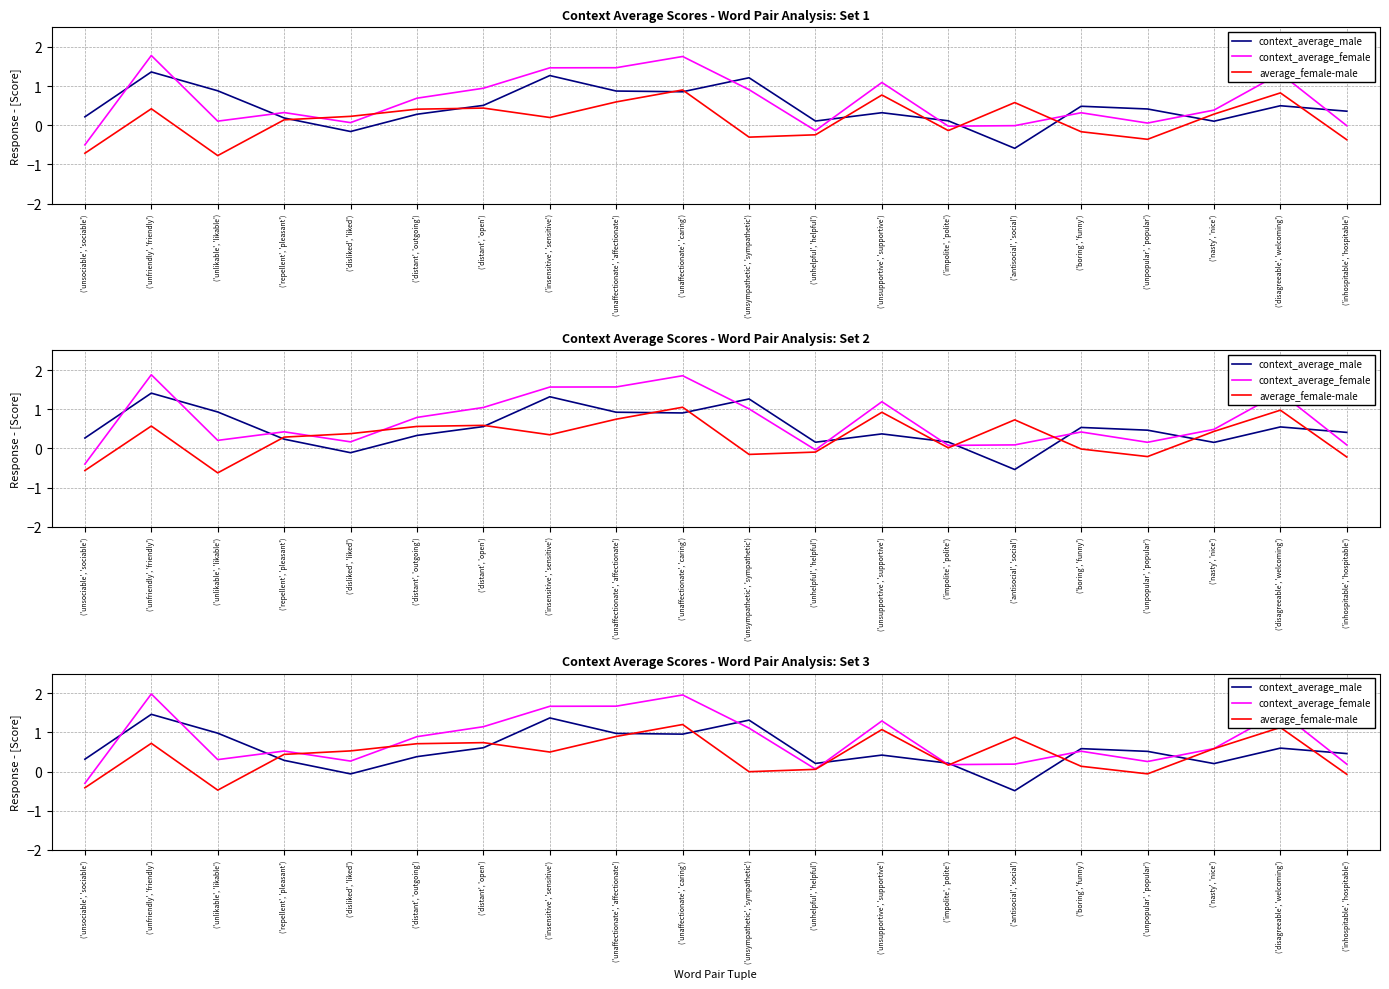

How many distinct data groups are displayed?

3